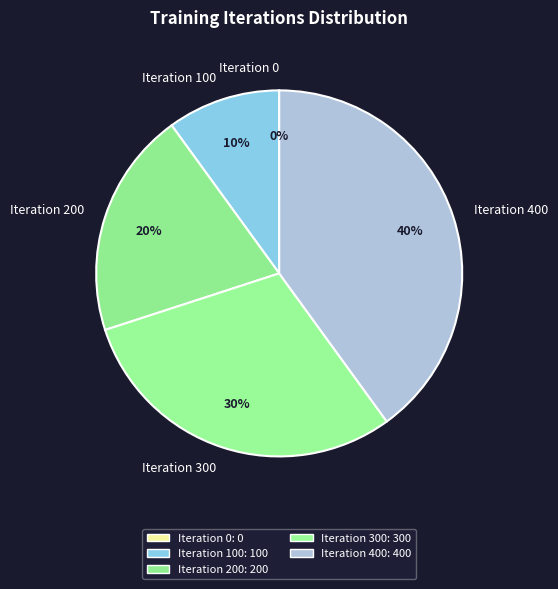

What is the change in value from Iteration 0 to Iteration 100?

+100